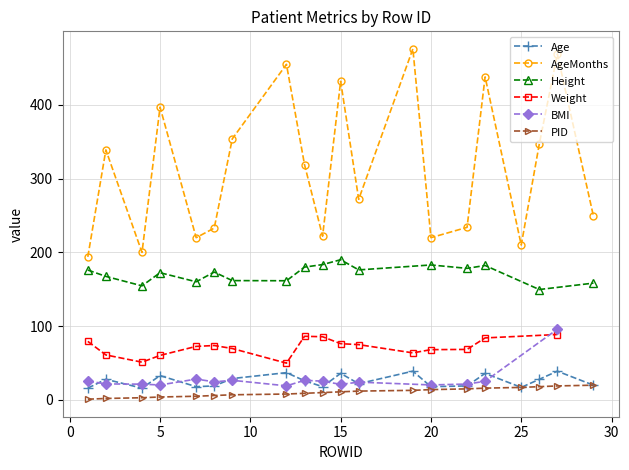

What is the minimum value for Age?

16